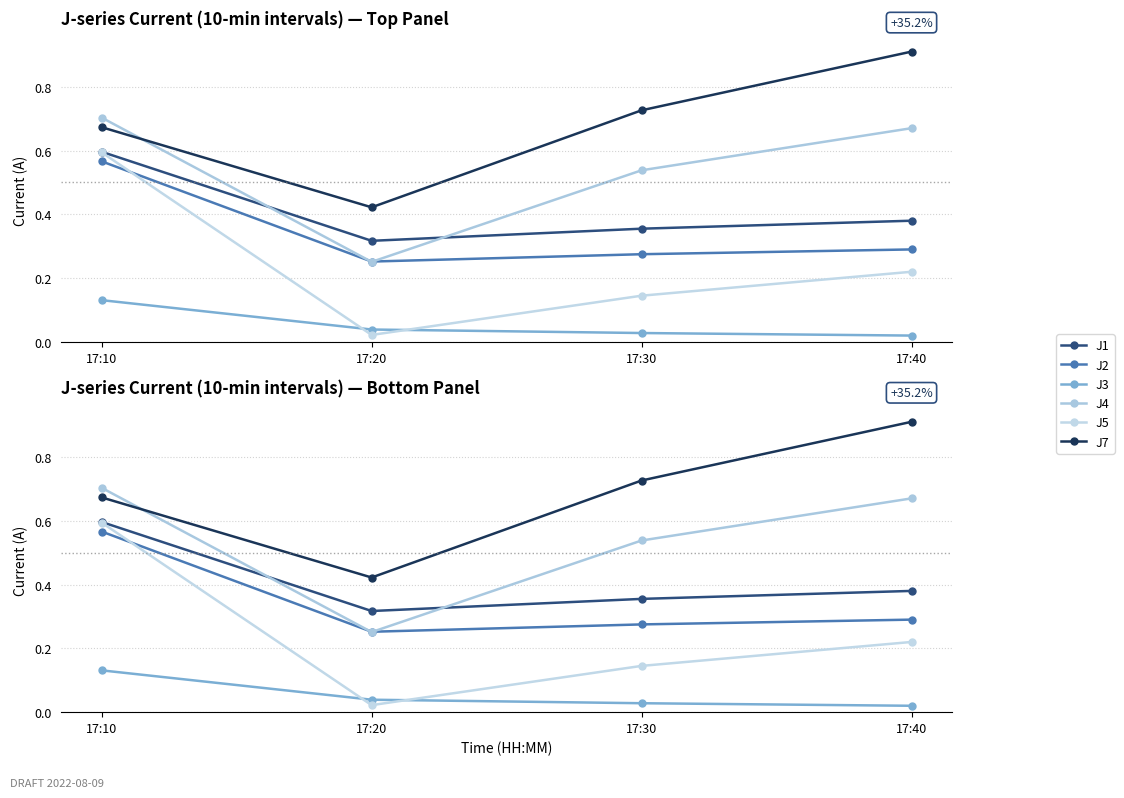

Is it true that J4 equals 0.2 at 17:40?

False